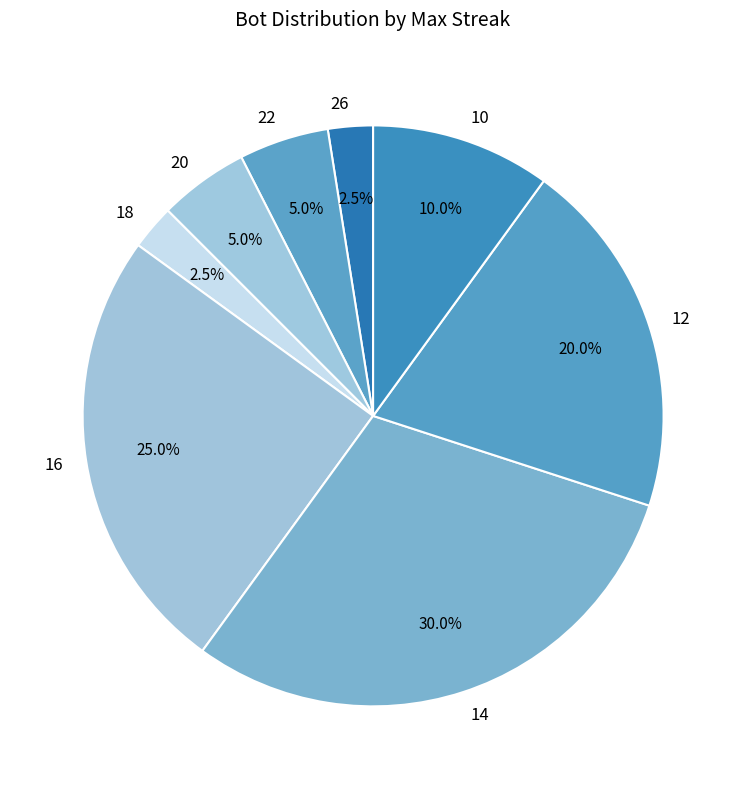

Does 16 represent more than half of the total?

No